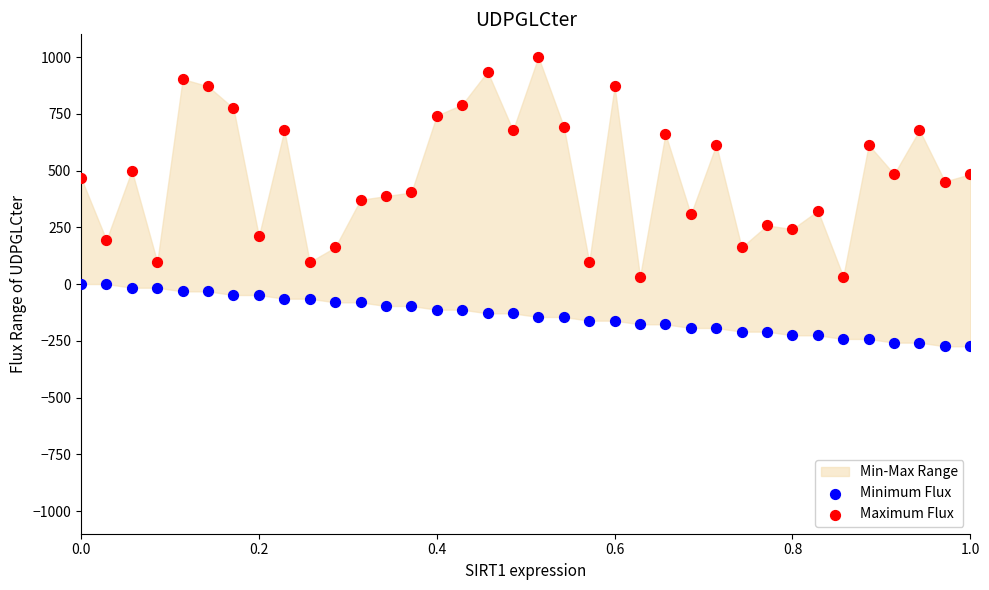

Across all data points, what is the range of X values (max minus min)?

1.0